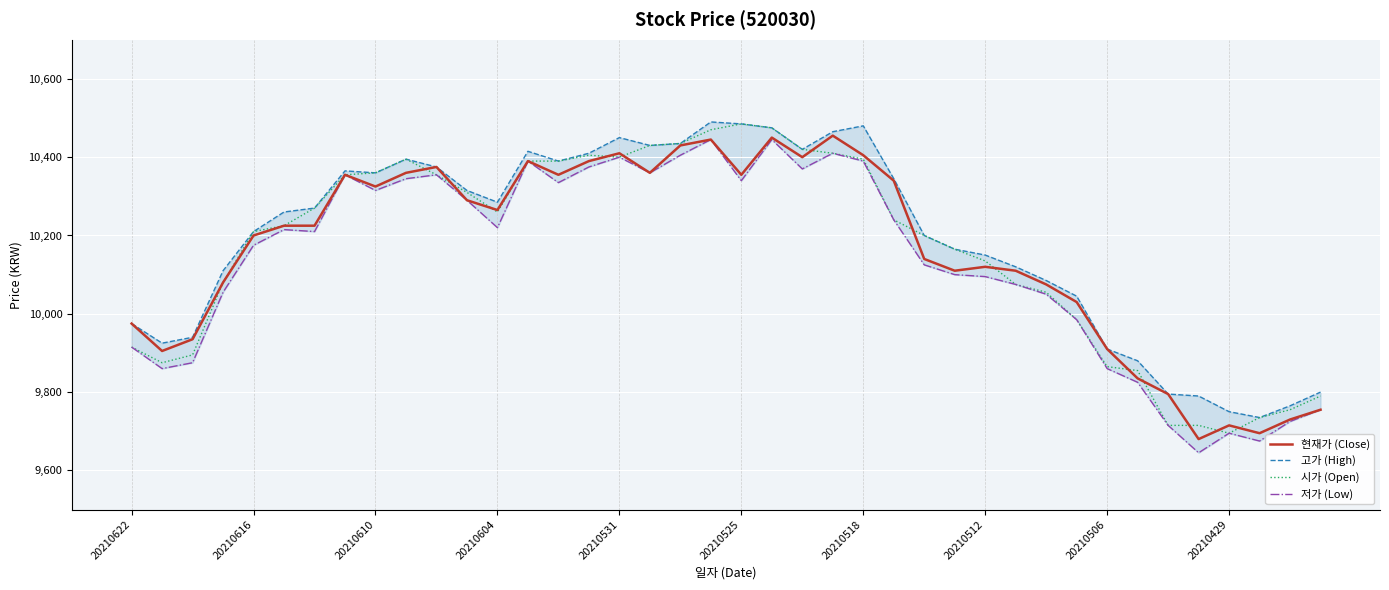

The value of 시가 (Open) at 20210604 is 10260. True or false?

True